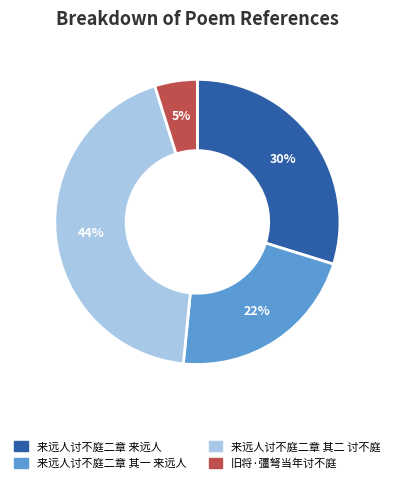

Which category has the biggest portion of the pie?

来远人讨不庭二章 其二 讨不庭